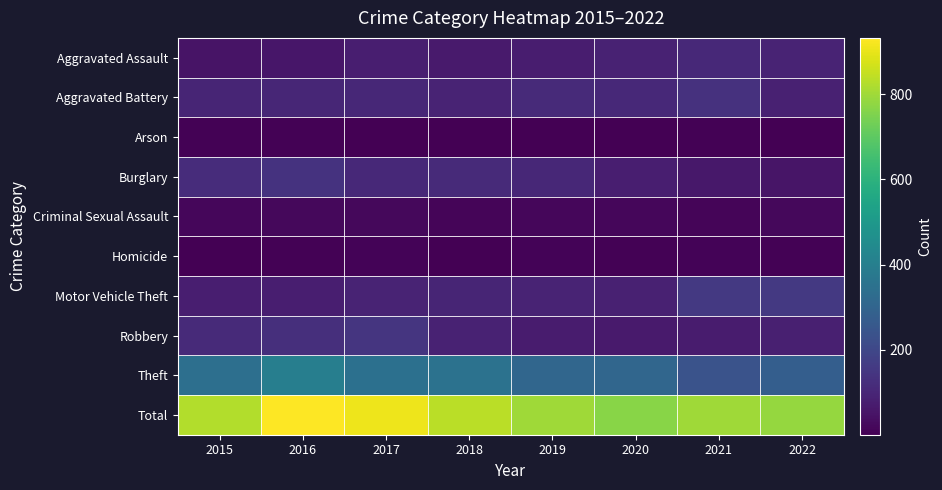

Between 2018 and 2017, which is larger?

2017